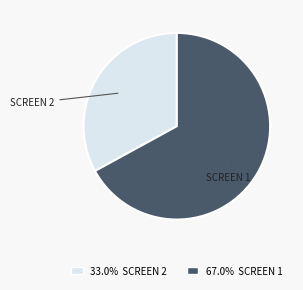

What is the largest slice in the pie chart?

SCREEN 1